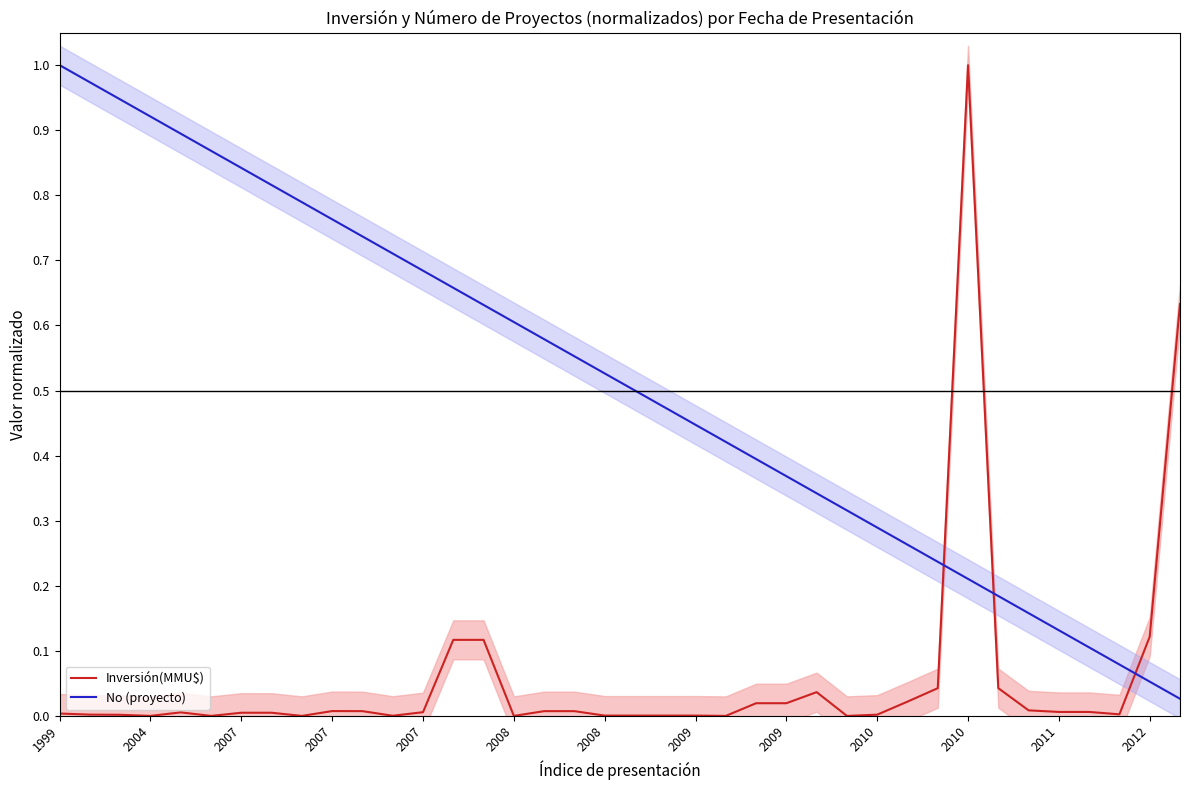

How many series are shown in this chart?

2